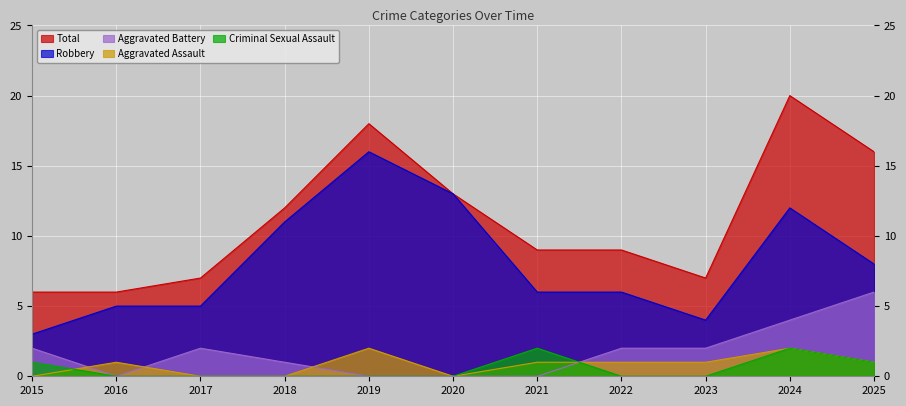

Where is the first local minimum for Total?

2023